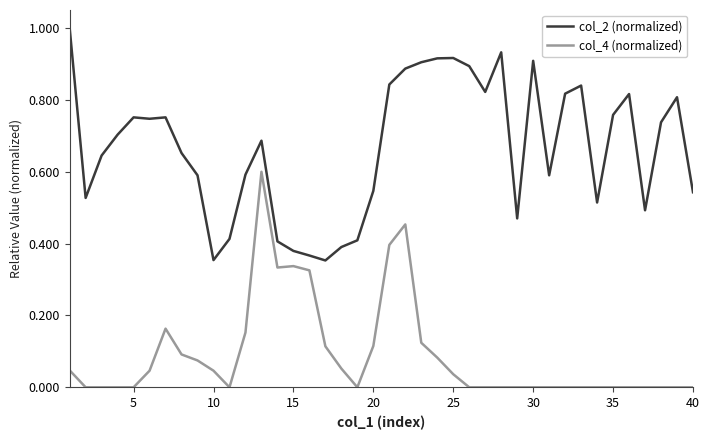

Rank the series by their average value, from lowest to highest.

col_4 (normalized), col_2 (normalized)